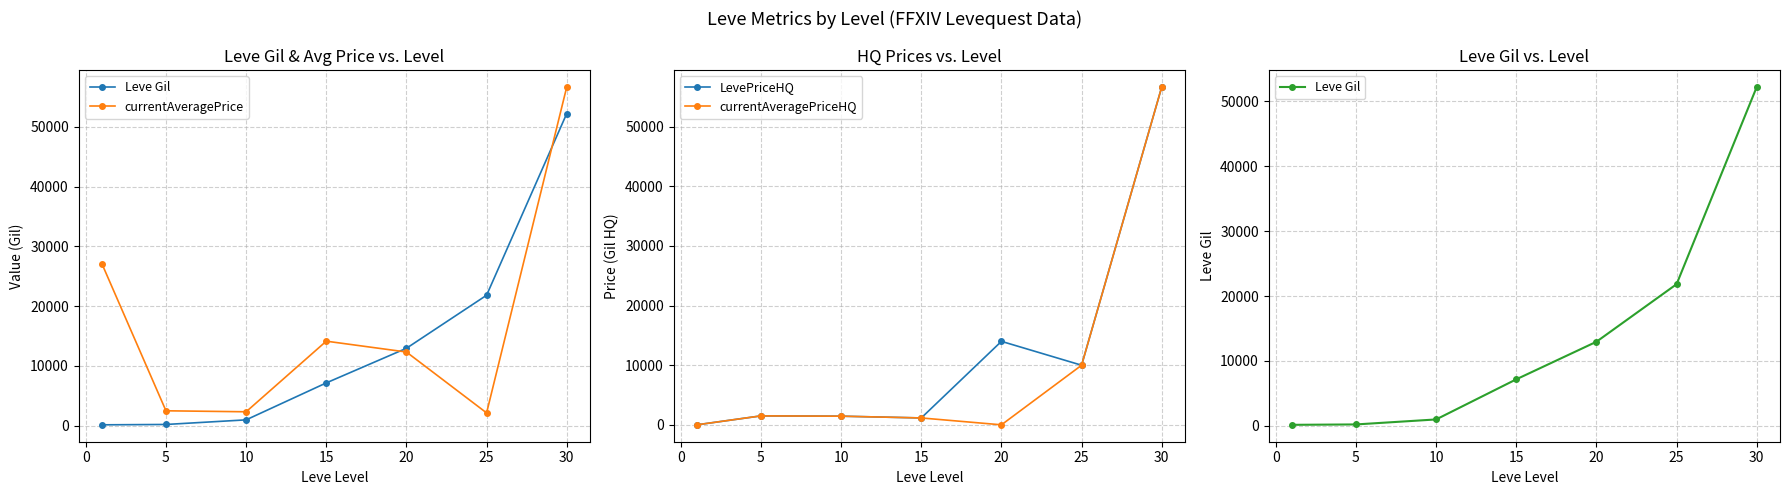

The value of LevePriceHQ at 20 is 7915. True or false?

False